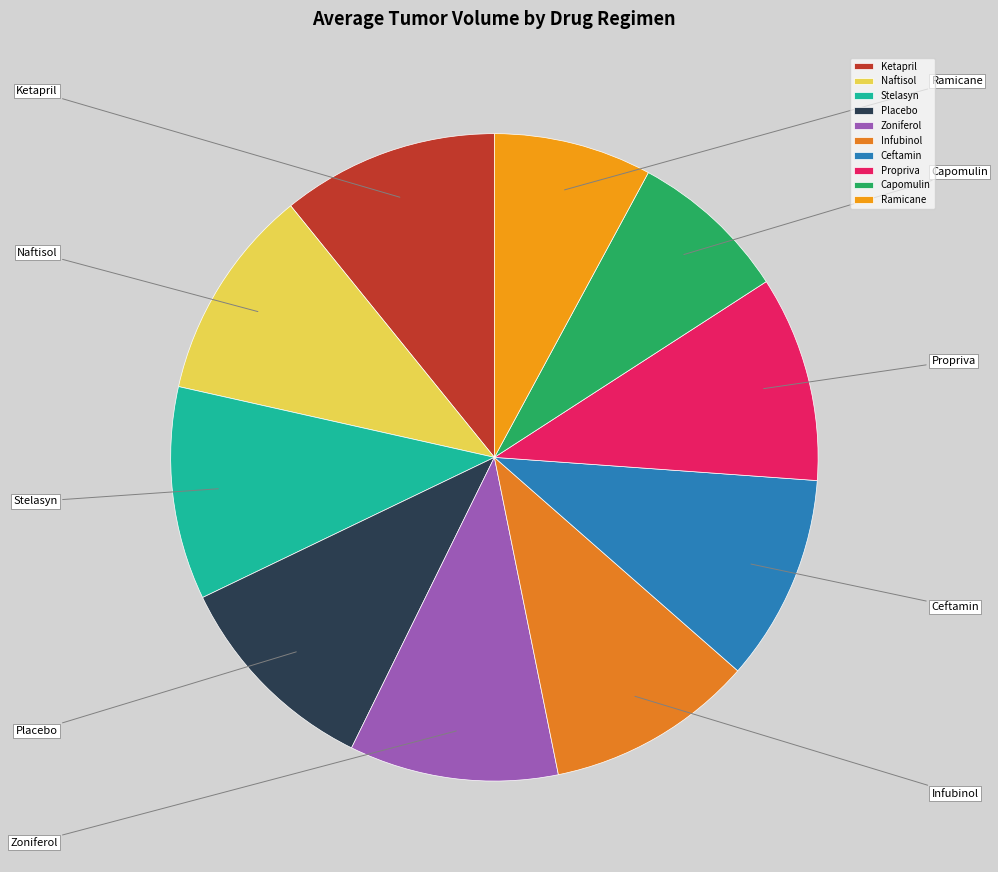

How many slices are in this pie chart?

10